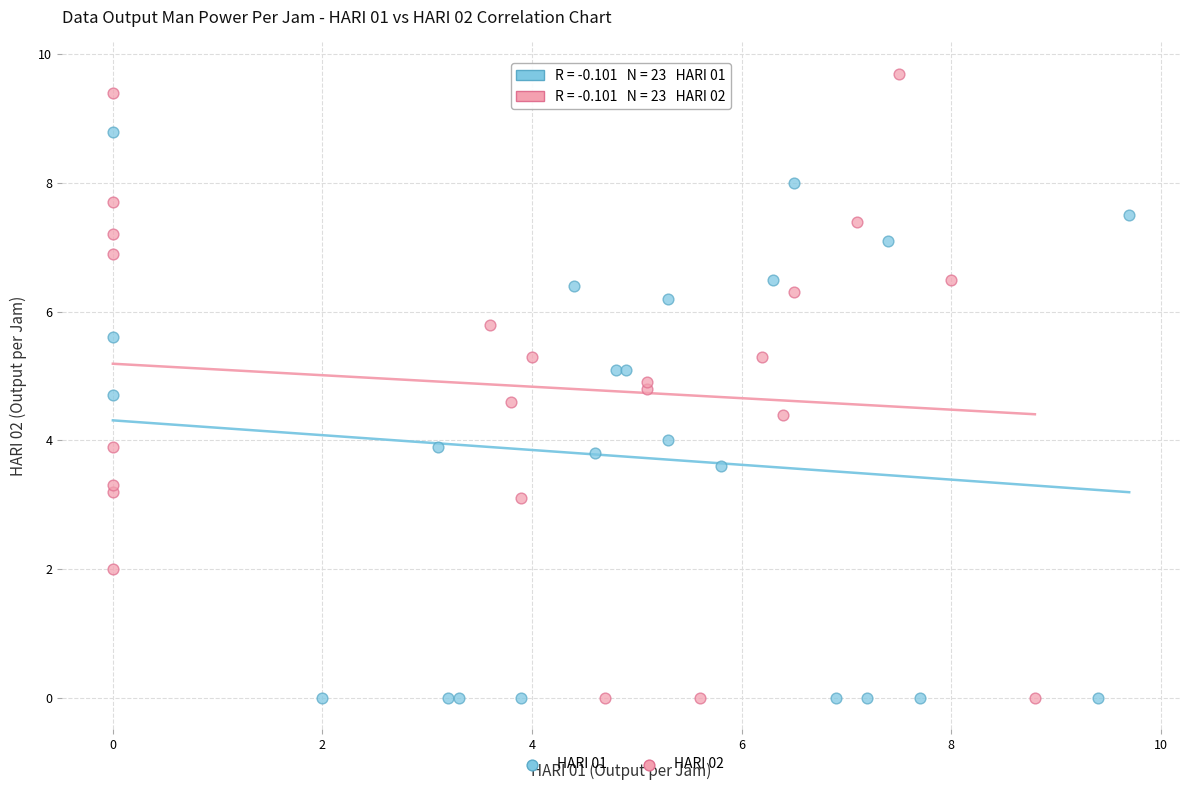

Which series has the widest spread of Y values?

HARI 02